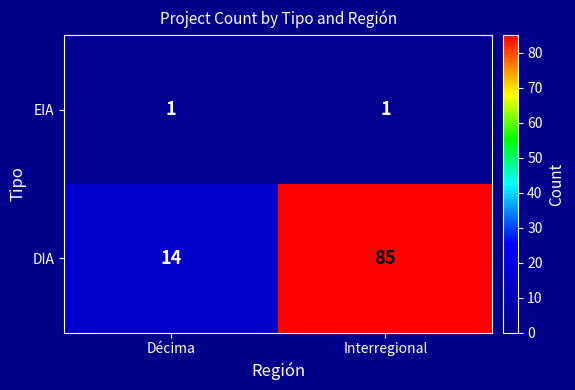

What is the spread (max minus min) of values at DIA?

71